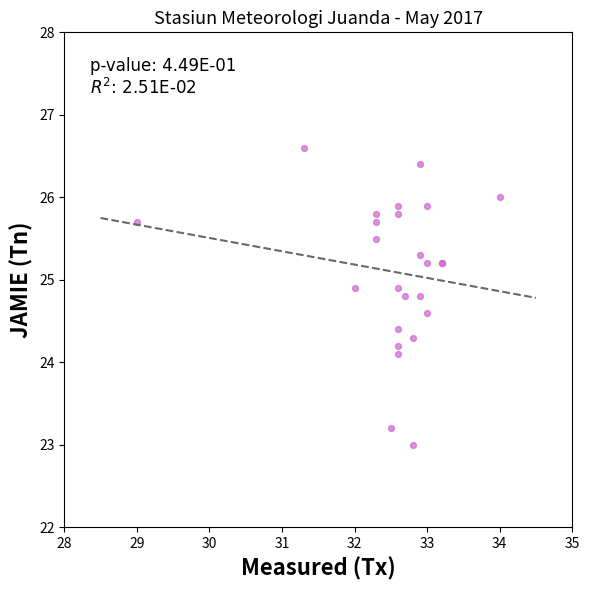

What Y value in the scatter plot is closest to 24?

24.1